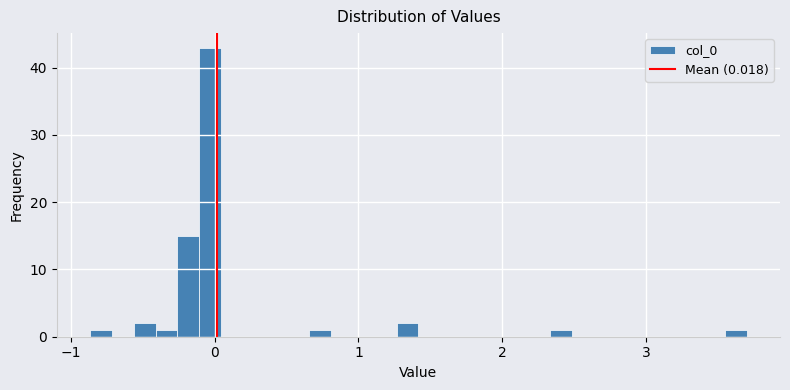

Read against the x-axis, roughly where is the centre of the tallest bar?

0.0